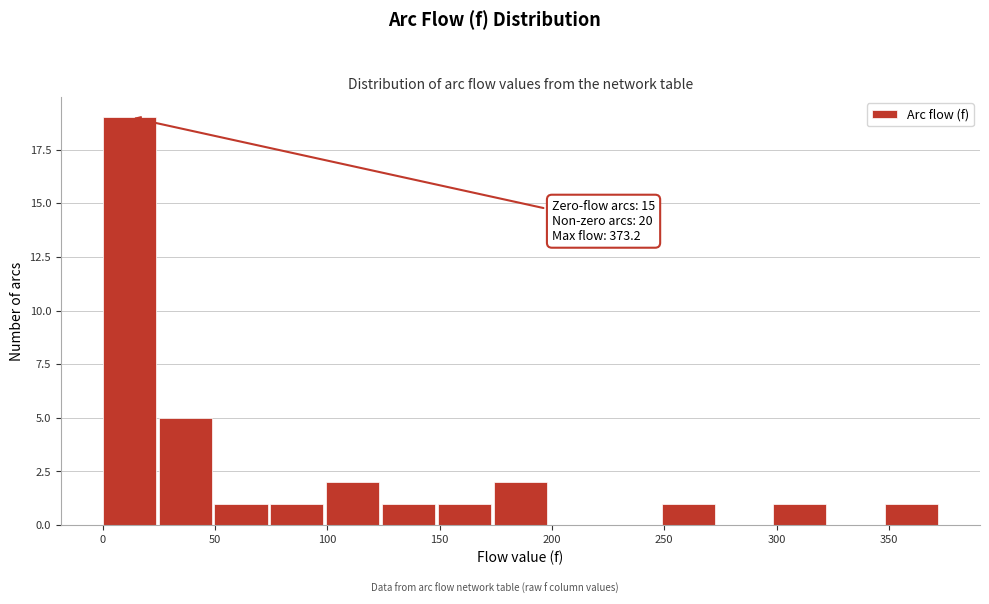

Over which range of the x-axis is the bar tallest?

0 to 25